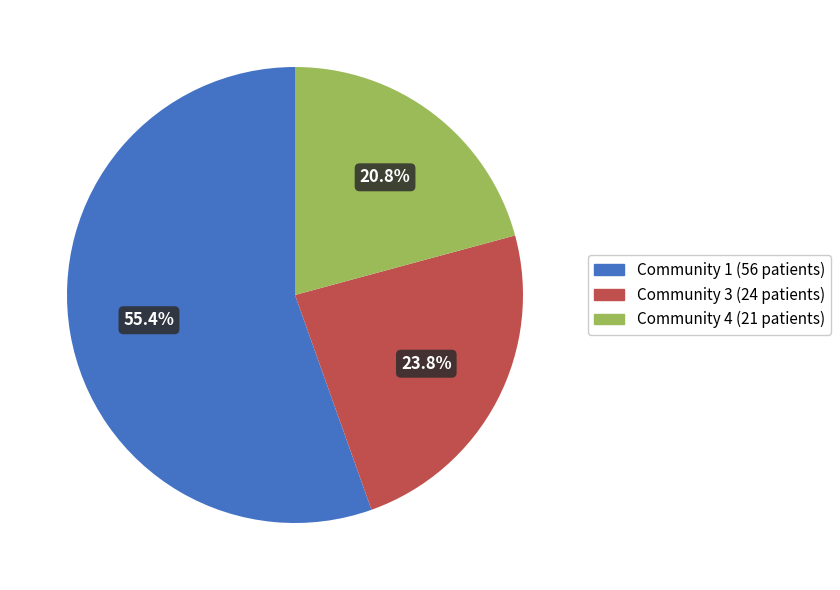

What is the smallest slice in the pie chart?

Community 4